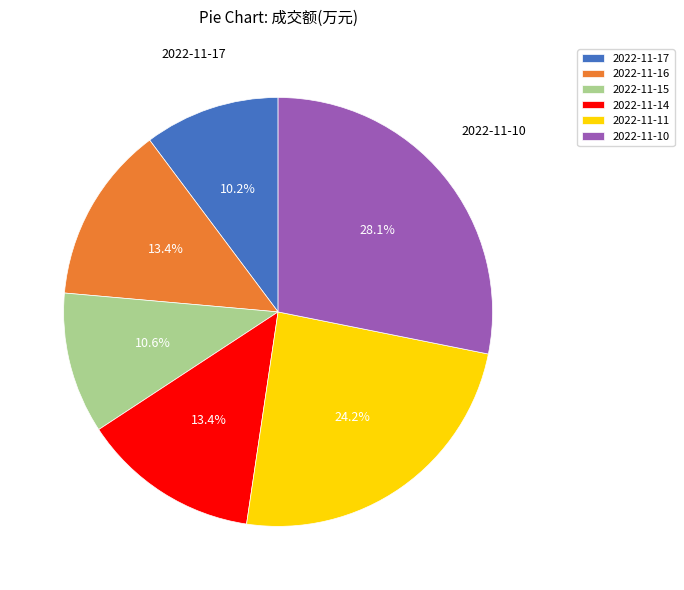

Is it true that 2022-11-14 is 20% of the pie?

False